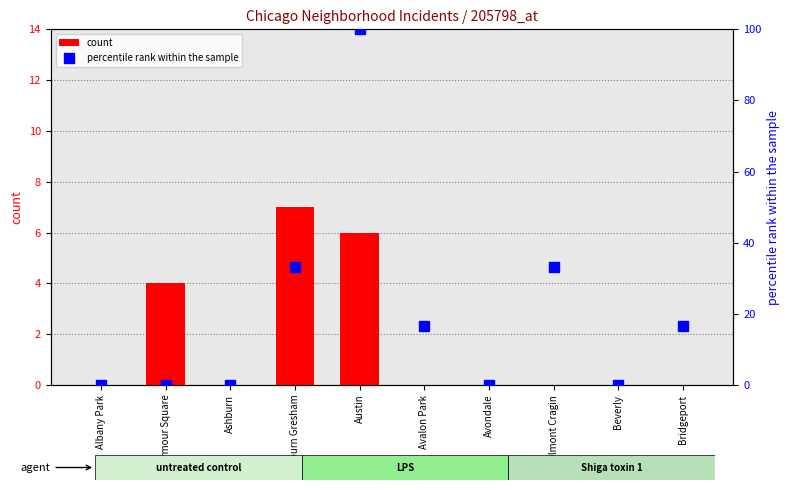

Reading right to left, extract all data points from this chart.

count: Bridgeport=0.0	Beverly=0.0	Belmont Cragin=0.0	Avondale=0.0	Avalon Park=0.0	Austin=6.0	Auburn Gresham=7.0	Ashburn=0.0	Armour Square=4.0	Albany Park=0.0
percentile rank within the sample: Bridgeport=16.7	Beverly=0.0	Belmont Cragin=33.3	Avondale=0.0	Avalon Park=16.7	Austin=100.0	Auburn Gresham=33.3	Ashburn=0.0	Armour Square=0.0	Albany Park=0.0